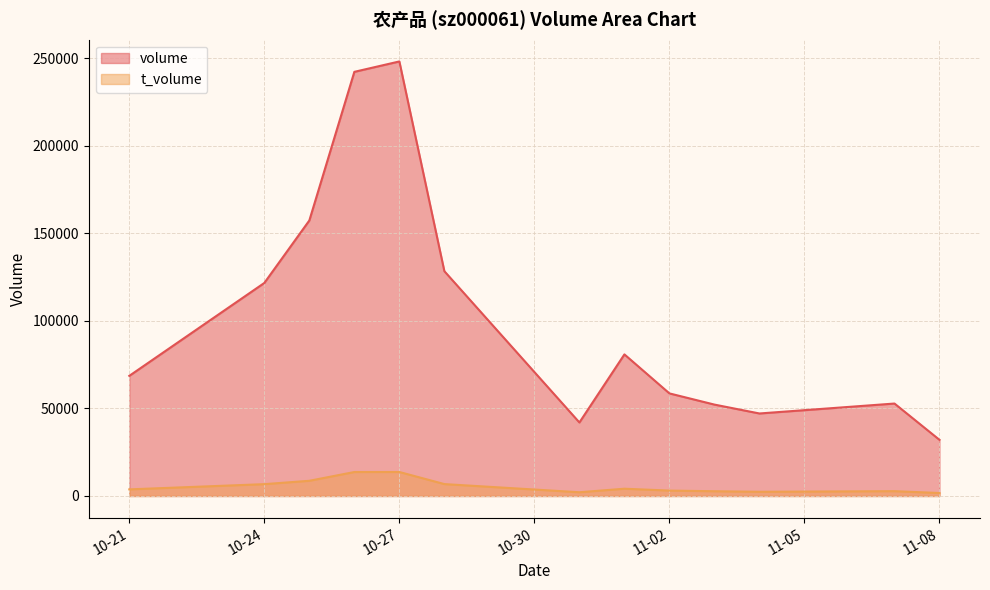

At how many categories does at least one series exceed 82507?

5